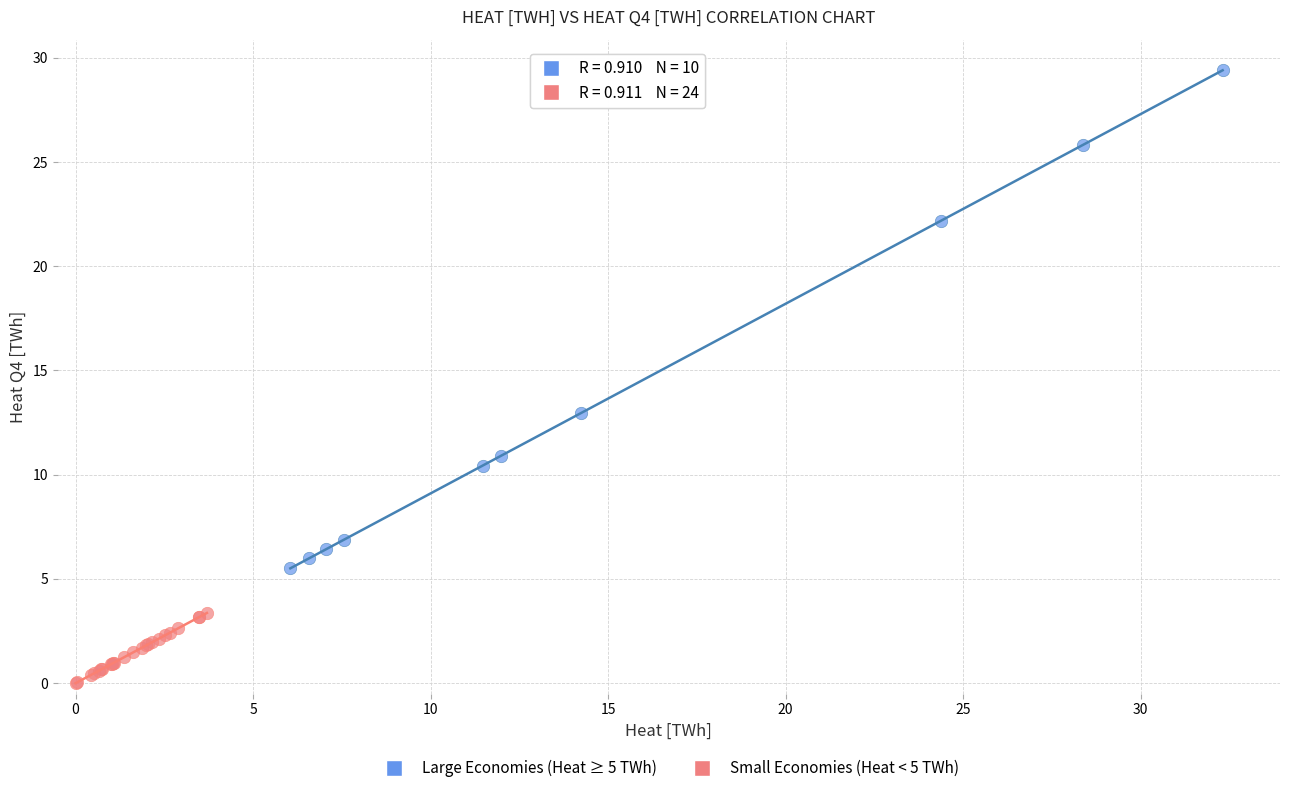

Which series contains the highest Y value?

Large Economies (Heat ≥ 5 TWh)